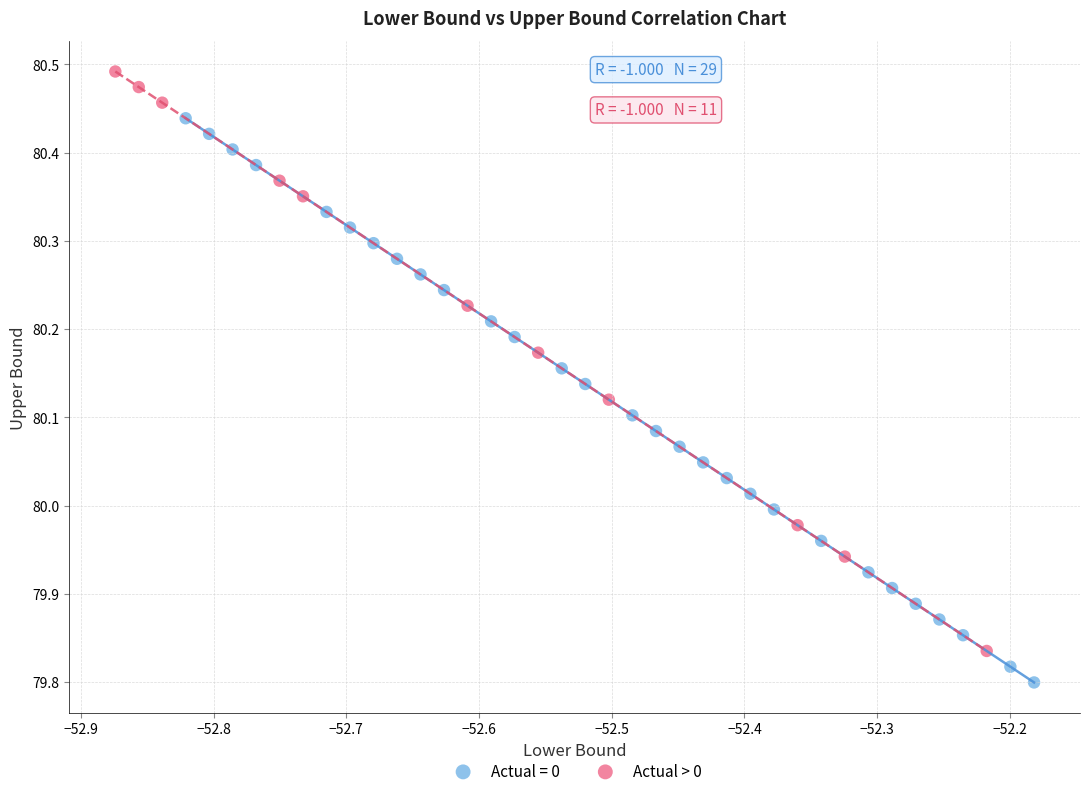

Which series reaches the minimum Y coordinate?

Actual = 0